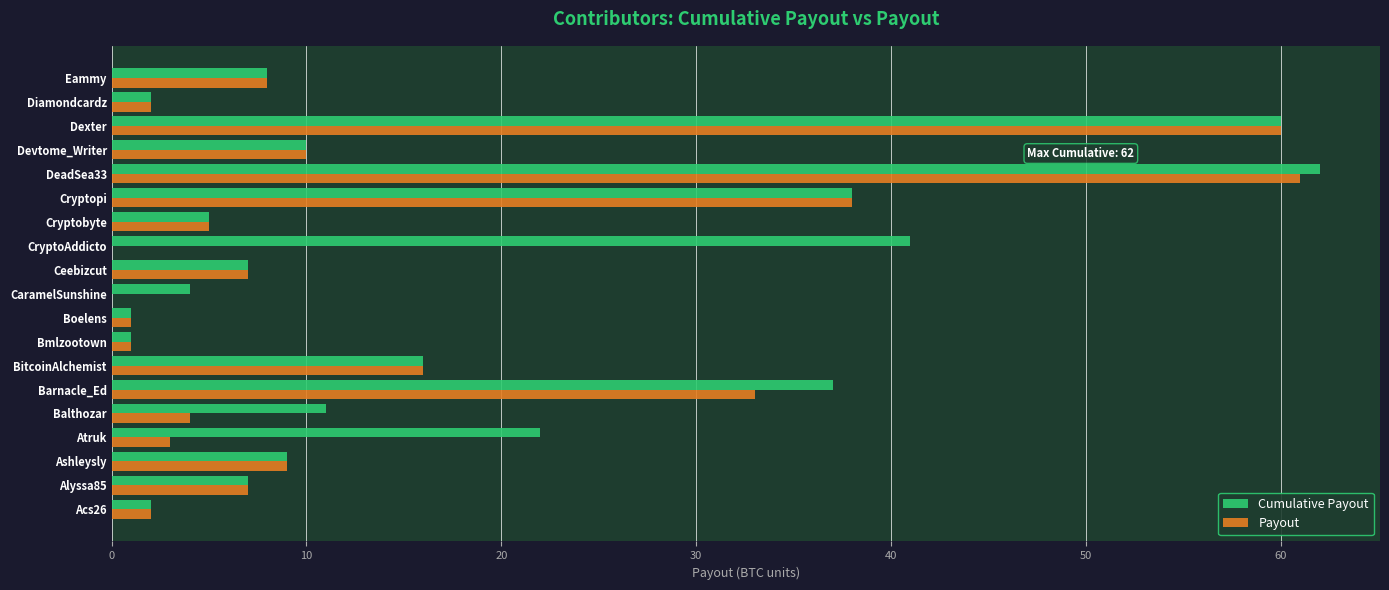

Is the value of Payout at Devtome_Writer greater than the value of Cumulative Payout at Dexter?

No